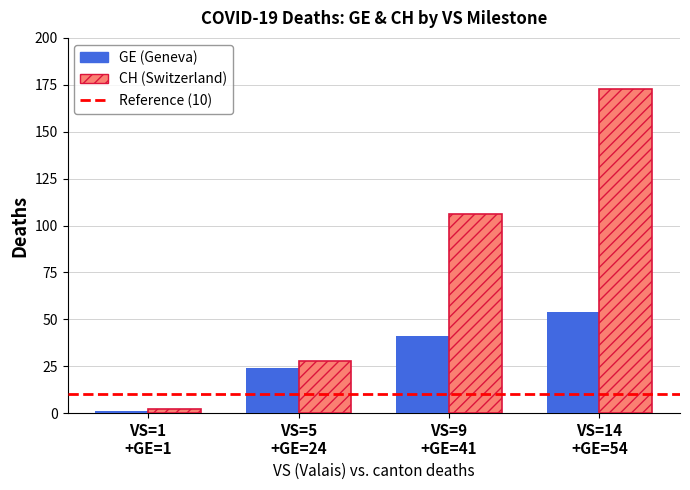

What is the sum of all GE (Geneva) values?

120